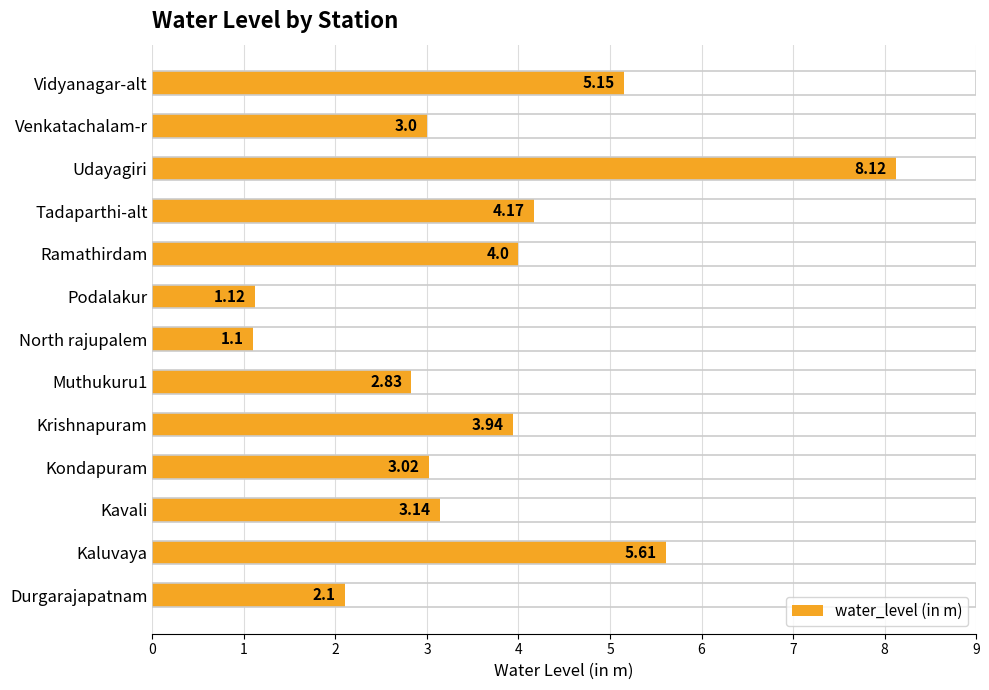

How many values are below 3?

4